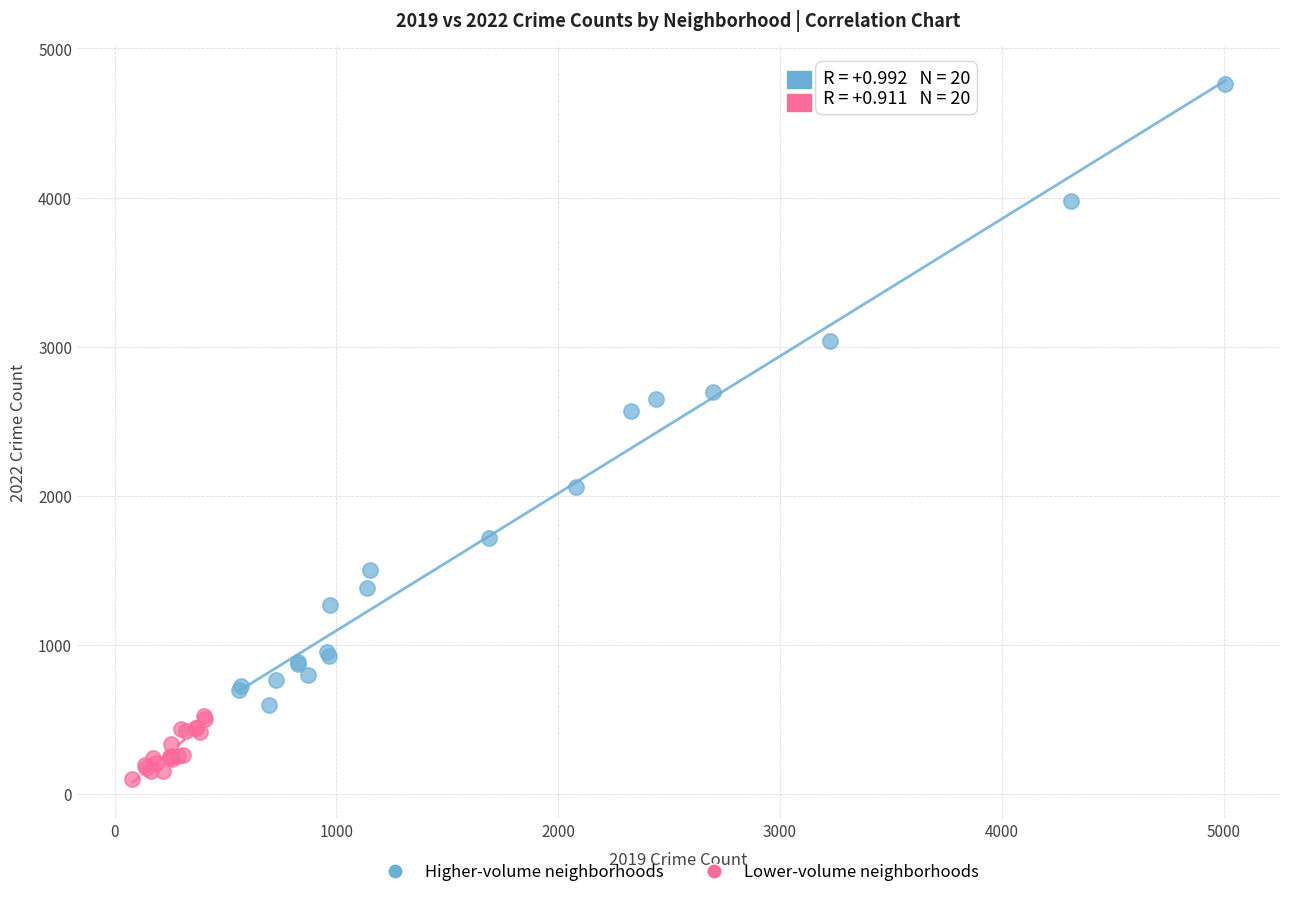

What are all the series names shown in the legend?

Higher-volume neighborhoods, Lower-volume neighborhoods